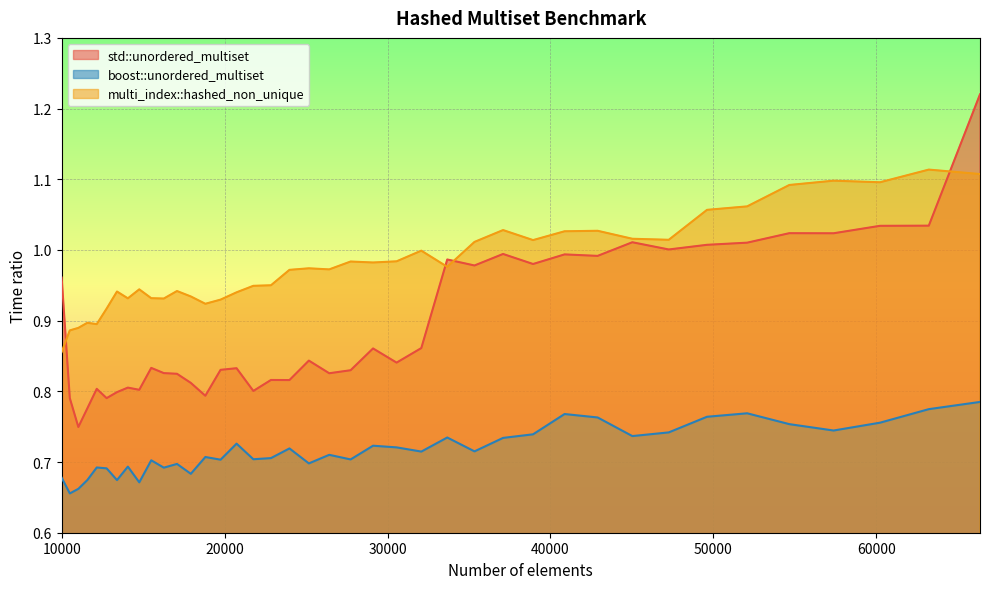

What are all the series names shown in the legend?

std::unordered_multiset, boost::unordered_multiset, multi_index::hashed_non_unique